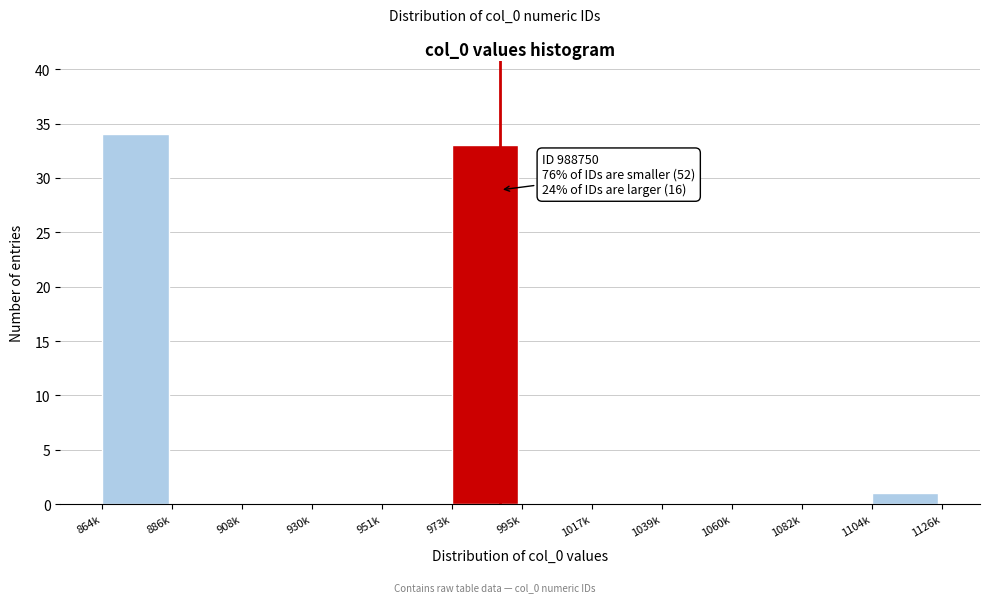

Reading right to left, extract all data points from this chart.

1104k=1	1082k=0	1060k=0	1039k=0	1017k=0	995k=0	973k=33	951k=0	930k=0	908k=0	886k=0	864k=34